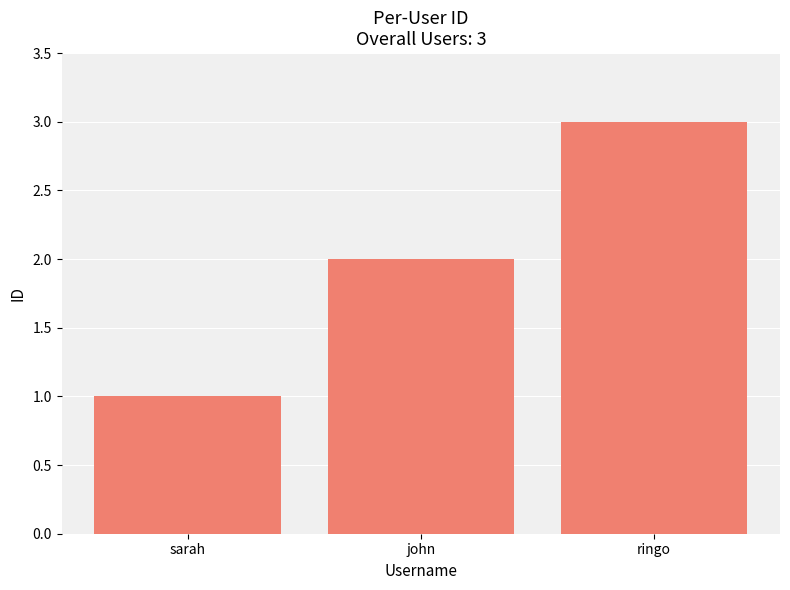

List the labels in order of value, largest first.

ringo, john, sarah